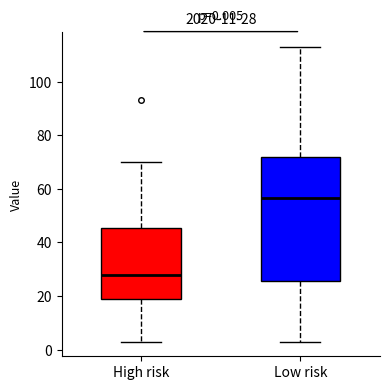

Which box has the lowest median line?

High risk